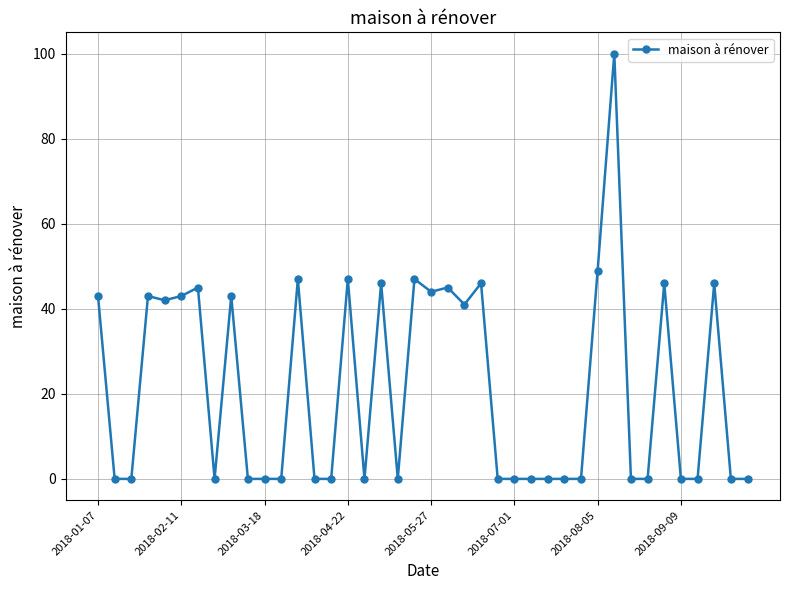

True or false: the data has more than 1 interior local peaks.

True